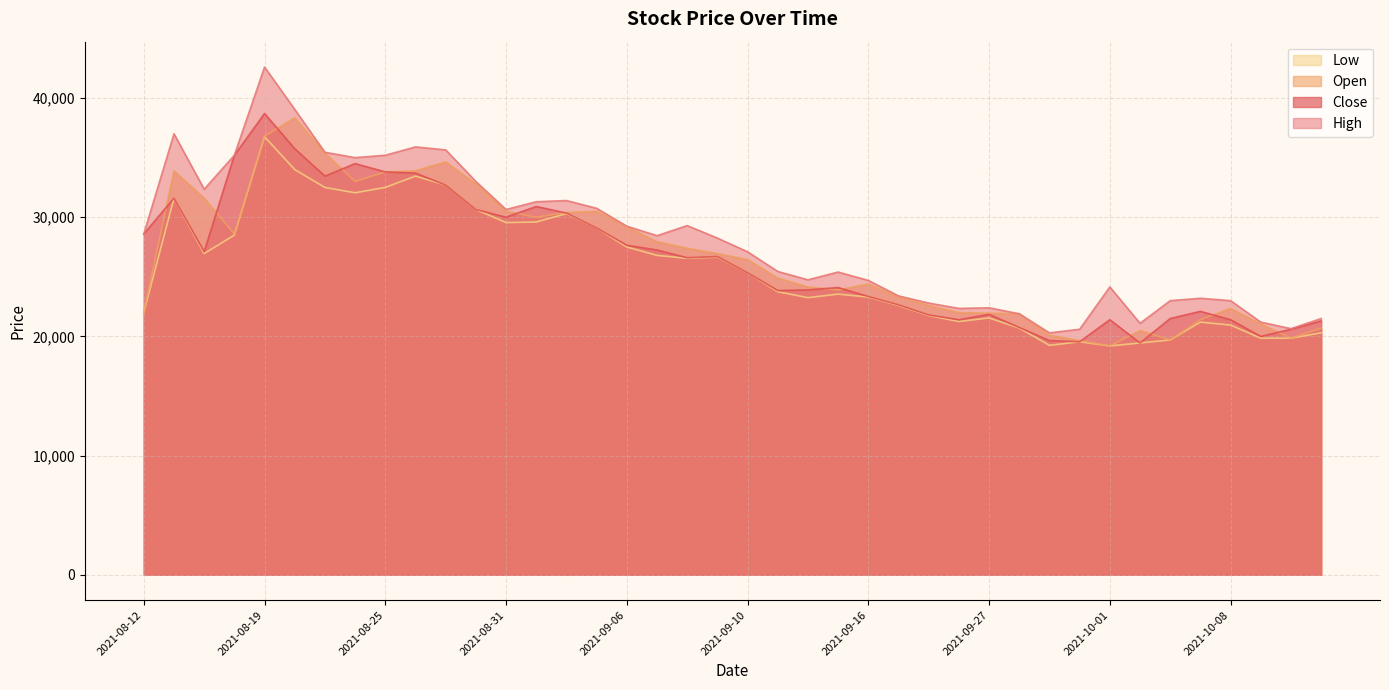

What is the label of the 18th point from the left?

2021-09-07